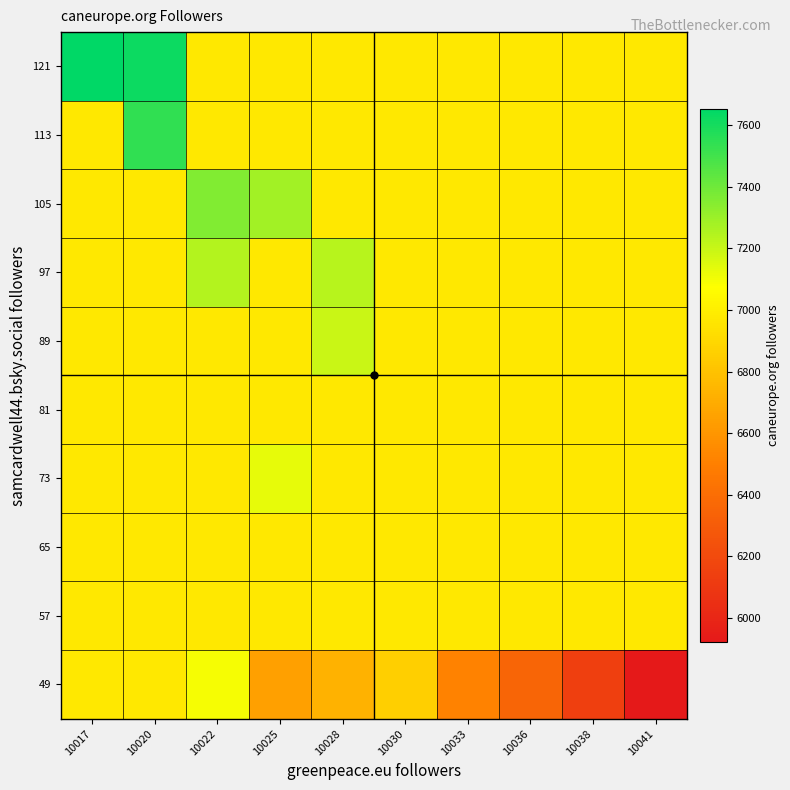

Reading left to right, what are all the values shown in this chart?

49: 10017=6971.8	10020=6971.8	10022=7098.0	10025=6647.0	10028=6732.2	10030=6855.3	10033=6511.5	10036=6351.0	10038=6142.7	10041=5921.7
57: 10017=6971.8	10020=6971.8	10022=6971.8	10025=6971.8	10028=6971.8	10030=6971.8	10033=6971.8	10036=6971.8	10038=6971.8	10041=6971.8
65: 10017=6971.8	10020=6971.8	10022=6971.8	10025=6971.8	10028=6971.8	10030=6971.8	10033=6971.8	10036=6971.8	10038=6971.8	10041=6971.8
73: 10017=6971.8	10020=6971.8	10022=6971.8	10025=7129.0	10028=6971.8	10030=6971.8	10033=6971.8	10036=6971.8	10038=6971.8	10041=6971.8
81: 10017=6971.8	10020=6971.8	10022=6971.8	10025=6971.8	10028=6971.8	10030=6971.8	10033=6971.8	10036=6971.8	10038=6971.8	10041=6971.8
89: 10017=6971.8	10020=6971.8	10022=6971.8	10025=6971.8	10028=7199.0	10030=6971.8	10033=6971.8	10036=6971.8	10038=6971.8	10041=6971.8
97: 10017=6971.8	10020=6971.8	10022=7246.0	10025=6971.8	10028=7237.0	10030=6971.8	10033=6971.8	10036=6971.8	10038=6971.8	10041=6971.8
105: 10017=6971.8	10020=6971.8	10022=7355.5	10025=7282.0	10028=6971.8	10030=6971.8	10033=6971.8	10036=6971.8	10038=6971.8	10041=6971.8
113: 10017=6971.8	10020=7538.3	10022=6971.8	10025=6971.8	10028=6971.8	10030=6971.8	10033=6971.8	10036=6971.8	10038=6971.8	10041=6971.8
121: 10017=7653.0	10020=7622.0	10022=6971.8	10025=6971.8	10028=6971.8	10030=6971.8	10033=6971.8	10036=6971.8	10038=6971.8	10041=6971.8